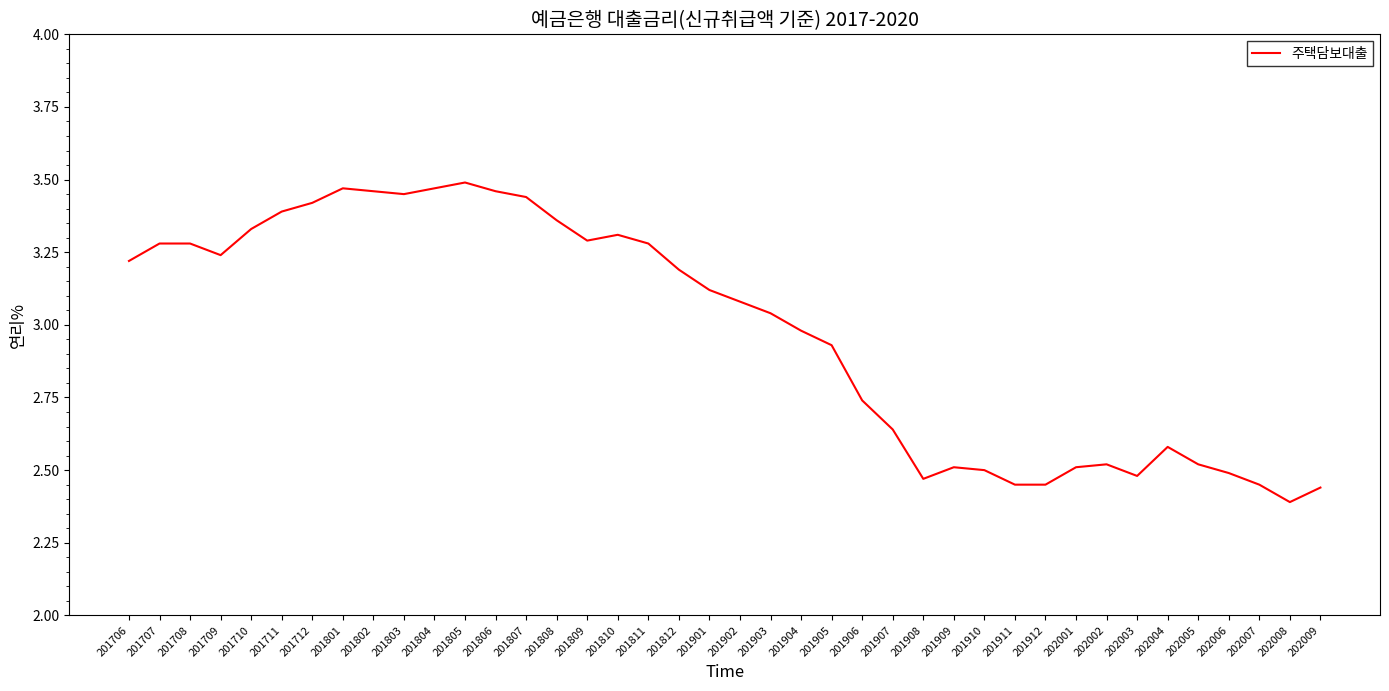

At which label does the data first exceed 3?

201706